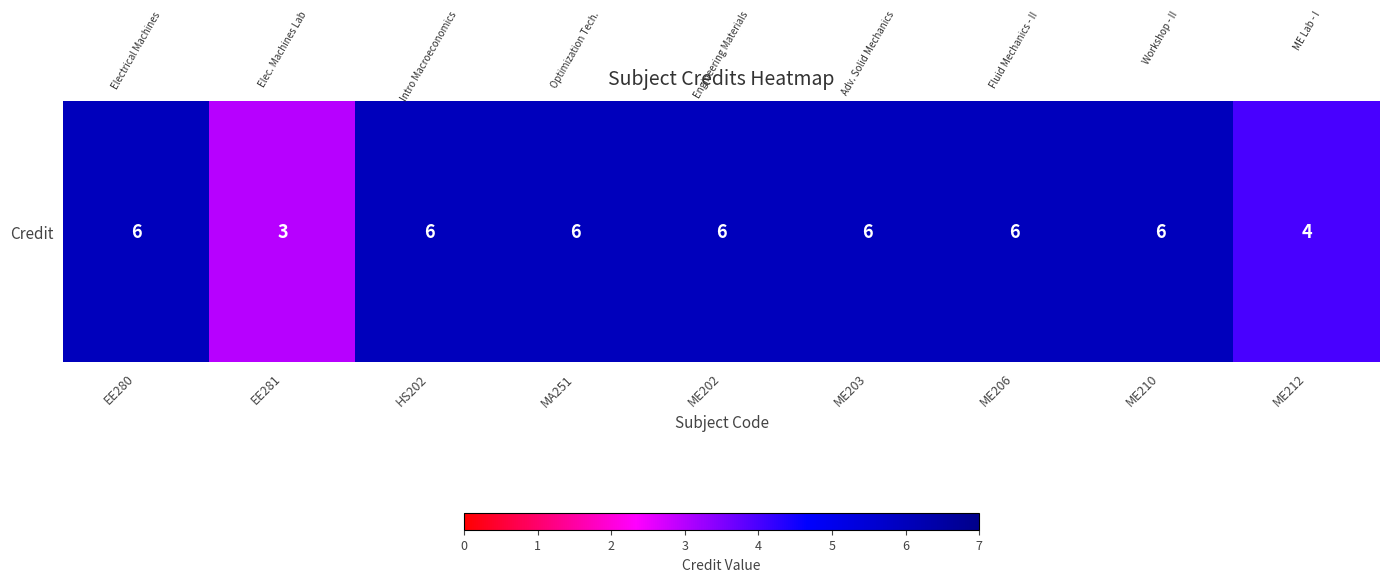

How many values are between 6 and 7?

7